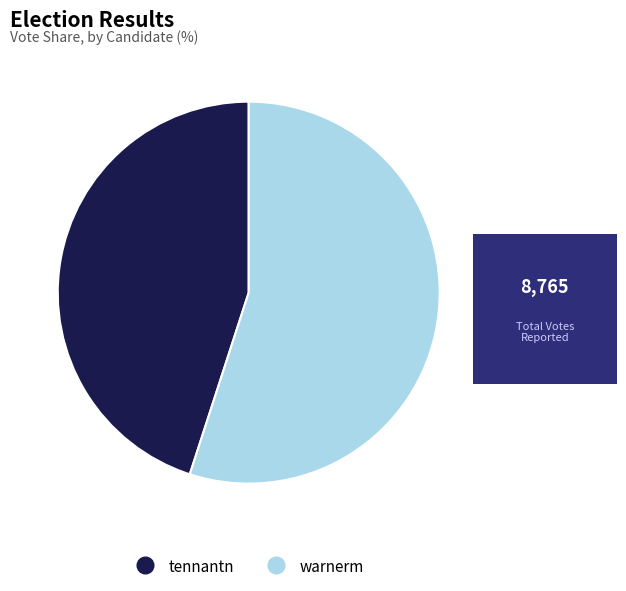

Is the sum of tennantn and warnerm greater than half?

Yes